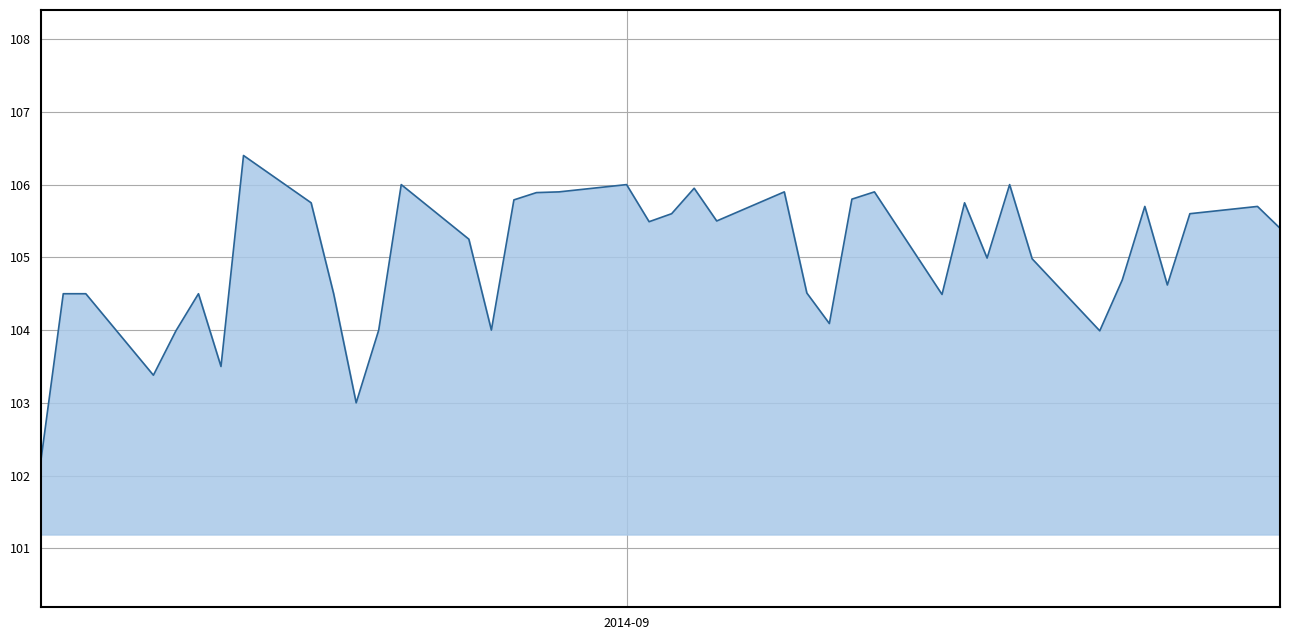

What is the greatest value displayed?

106.4